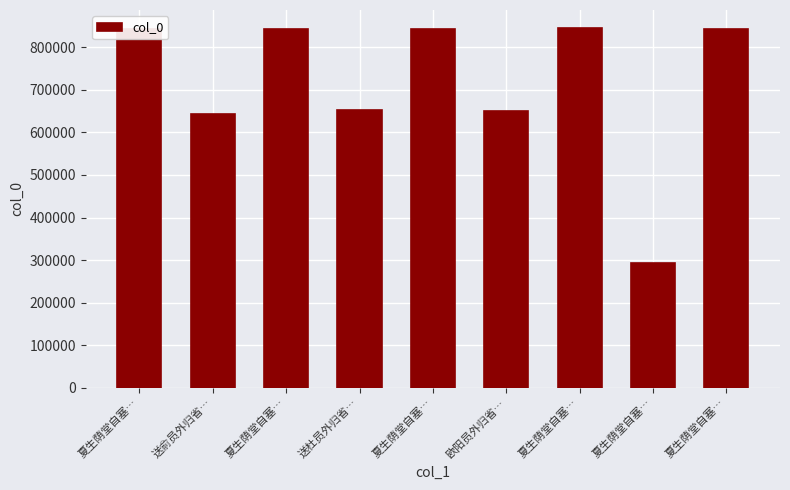

Rank the categories by value from lowest to highest.

夏生荫堂自塞…, 送俞员外归省…, 欧阳员外归省…, 送杜员外归省…, 夏生荫堂自塞…, 夏生荫堂自塞…, 夏生荫堂自塞…, 夏生荫堂自塞…, 夏生荫堂自塞…